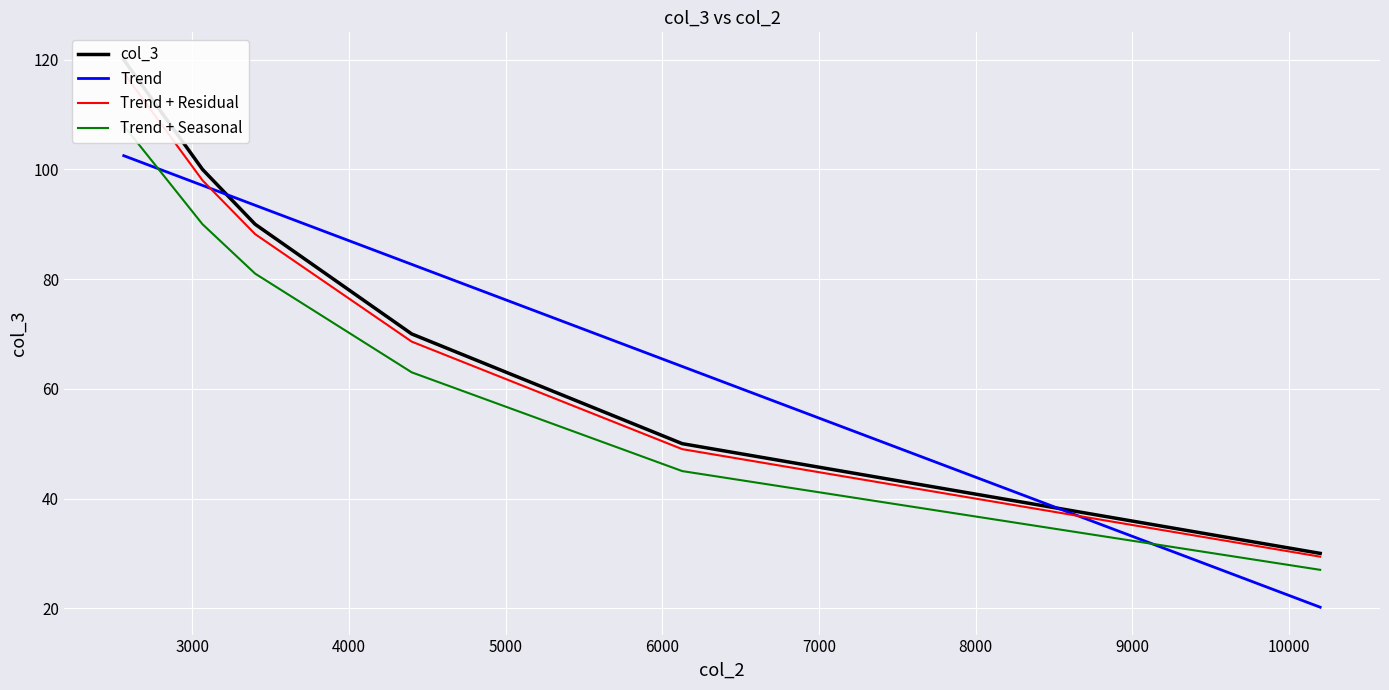

What is the difference between the maximum and minimum values in the col_3 series?

90.0